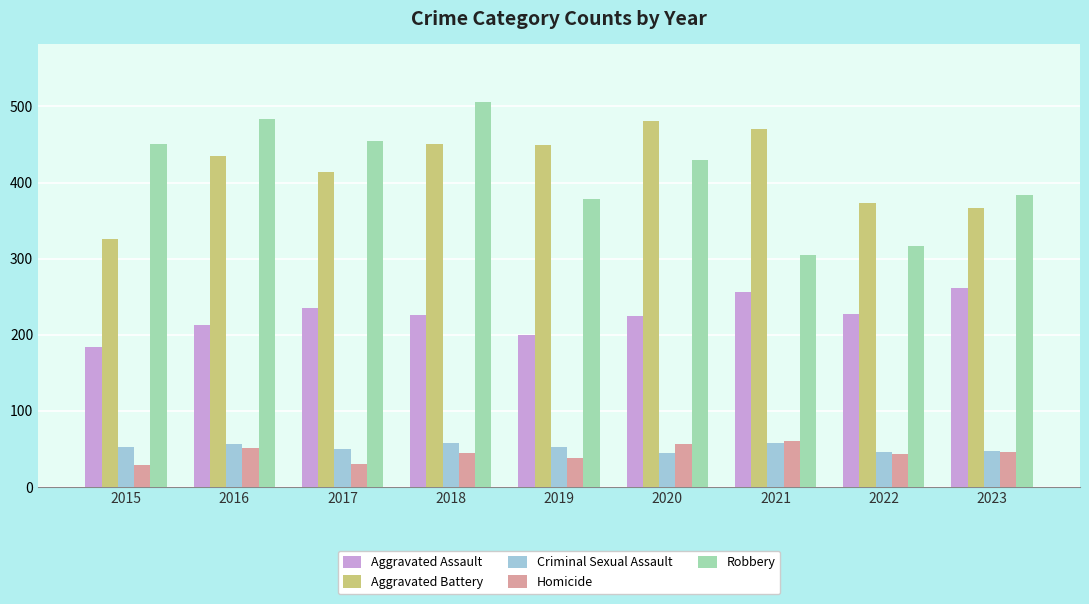

What value does the Homicide series have at 2016, to the nearest 5?

50